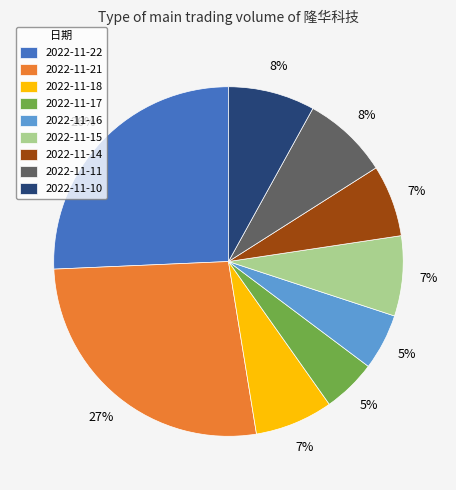

Which slice is the largest?

2022-11-21